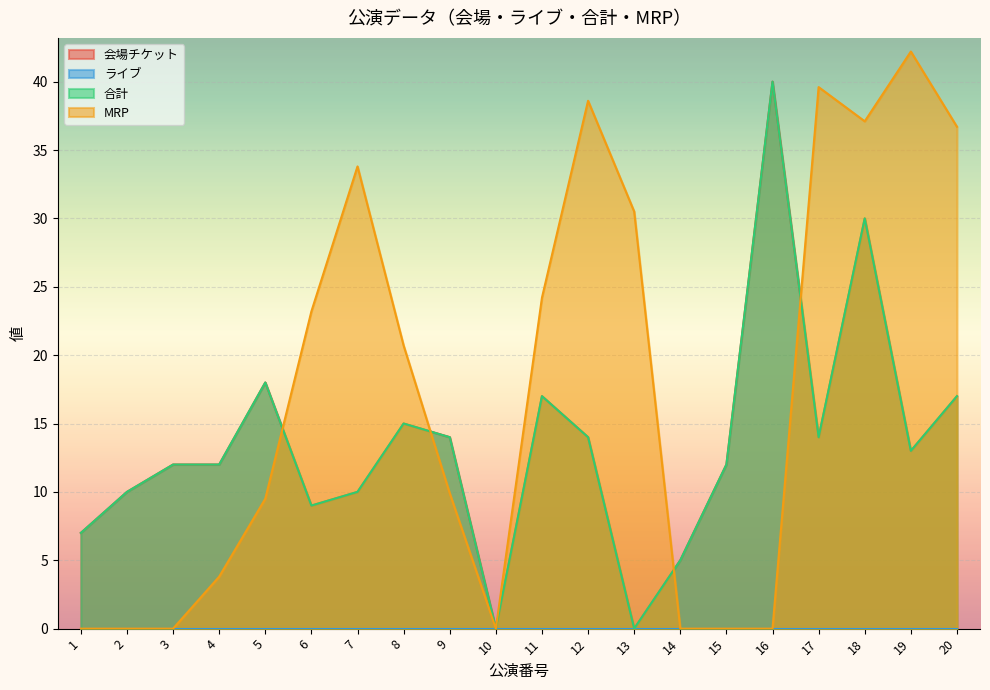

Does the chart display data point markers on the line(s)?

No